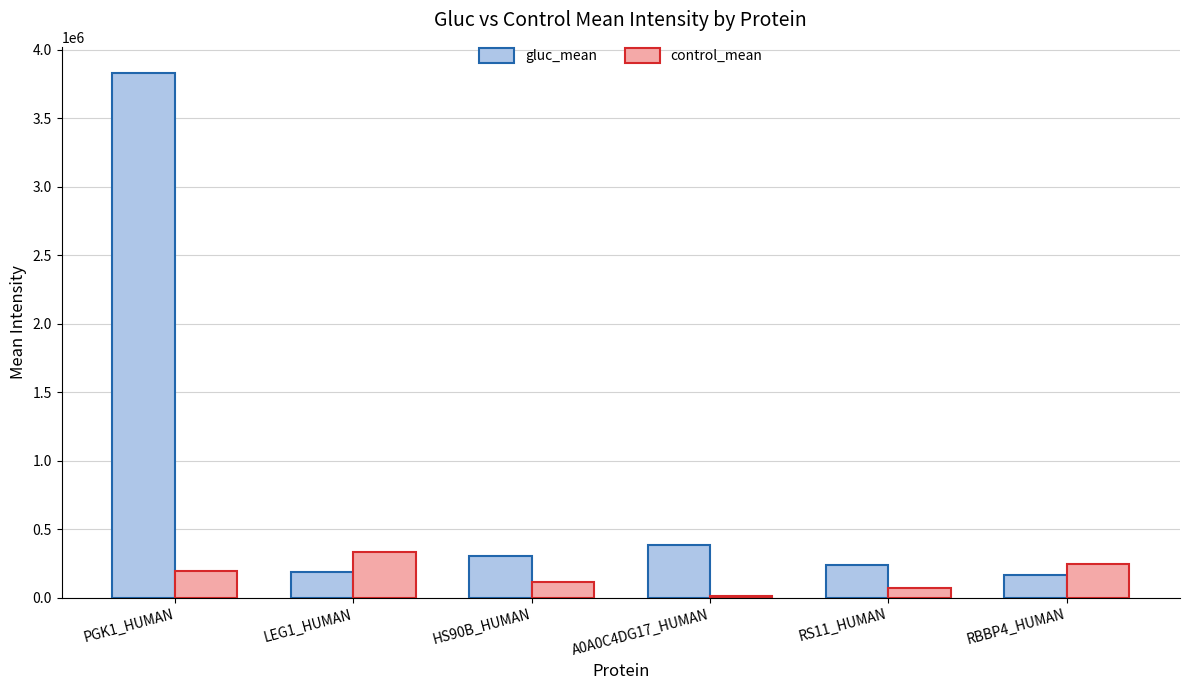

Where is control_mean nearest to the value 172487?

PGK1_HUMAN